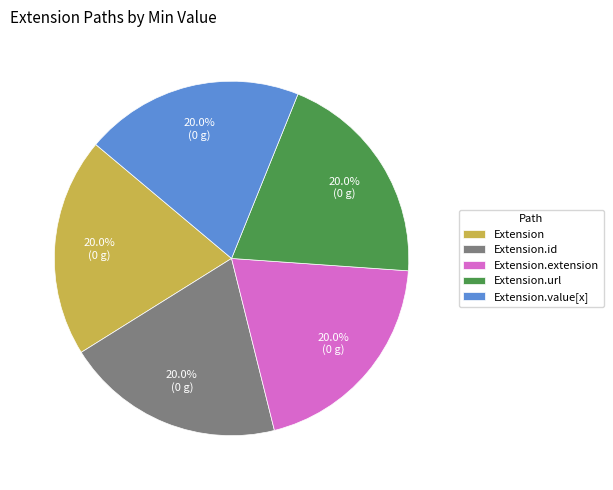

Approximately how many times larger is the value at Extension compared to Extension.value[x]?

1.0